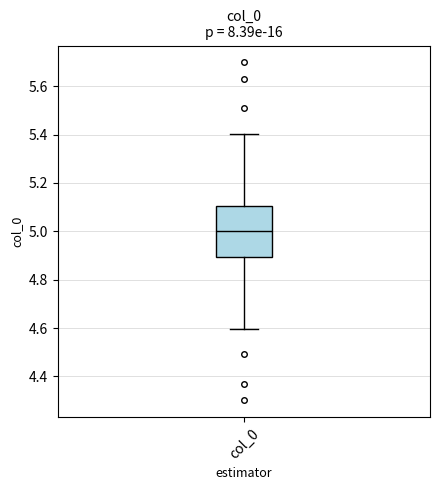

Where is the lower edge of the box for col_0 on the y-axis? The values are not printed on the chart, so give them approximately, as read against the axis.

4.9